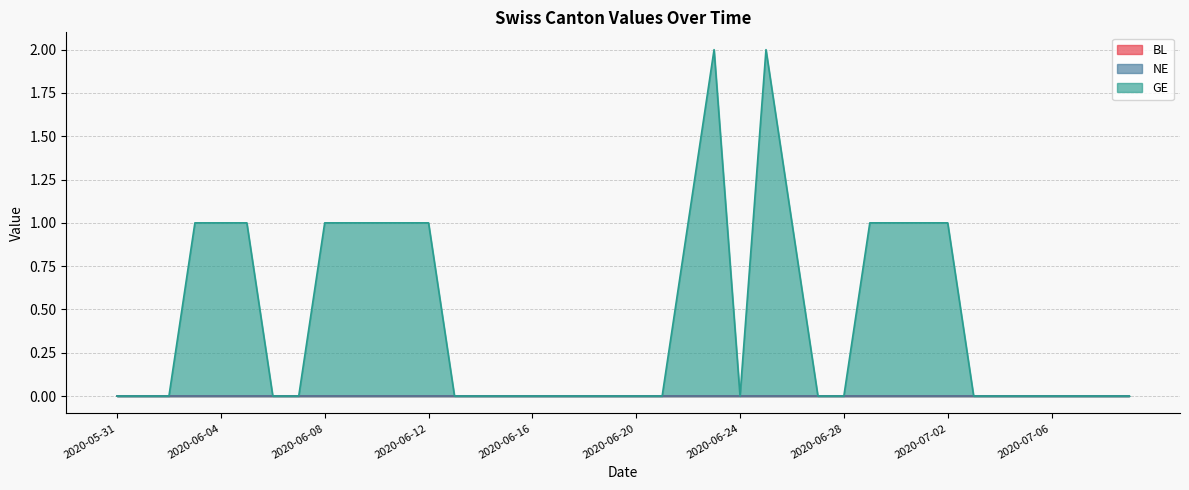

Which series has the largest range (max minus min)?

GE